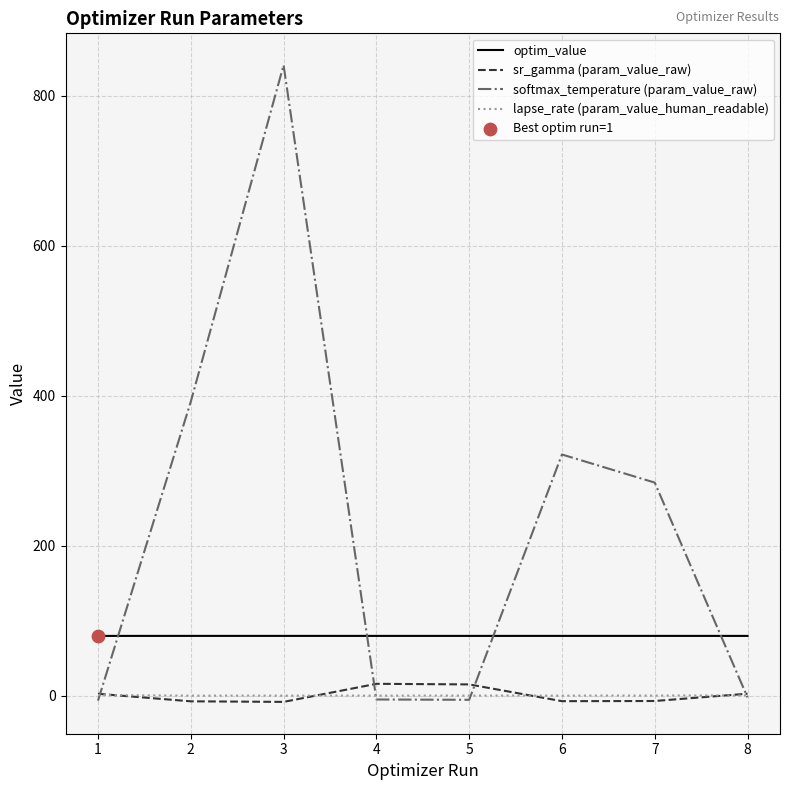

Which series has the largest range (max minus min)?

softmax_temperature (param_value_raw)